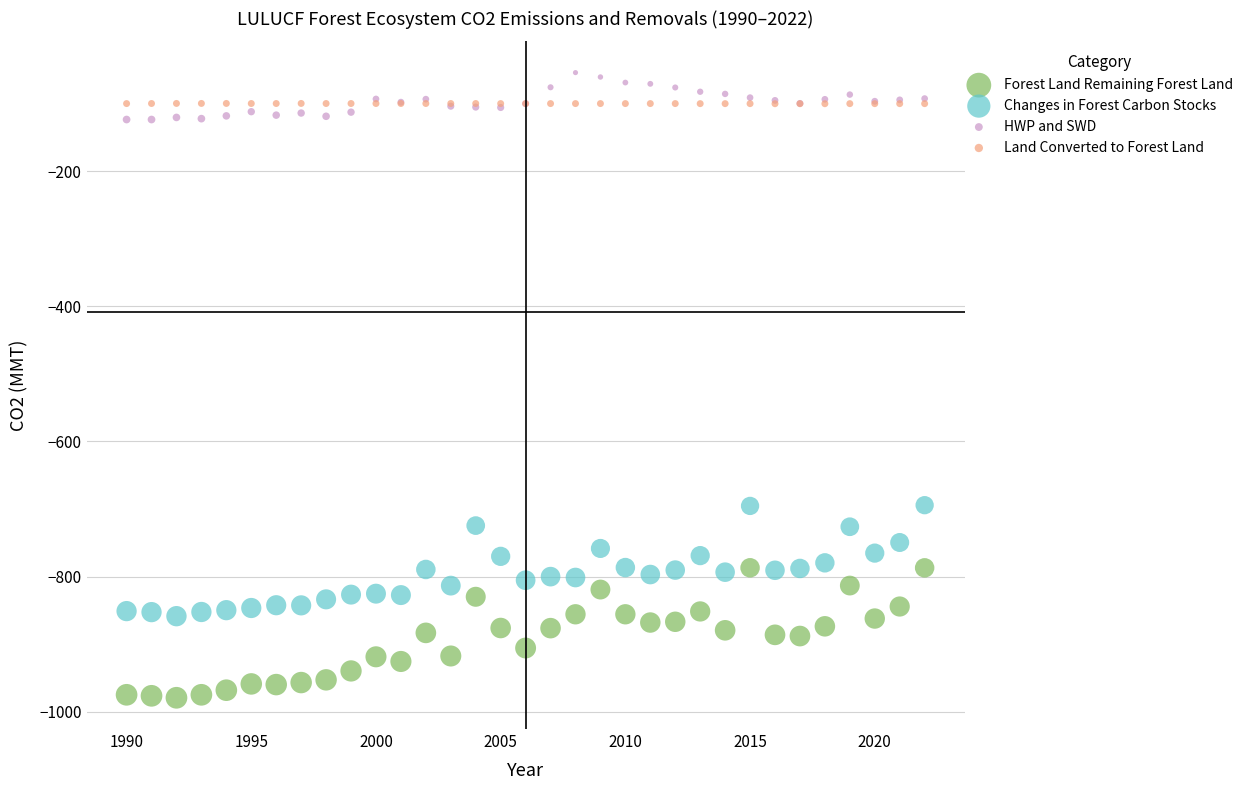

What are all the series names shown in the legend?

Forest Land Remaining Forest Land, Changes in Forest Carbon Stocks, HWP and SWD, Land Converted to Forest Land